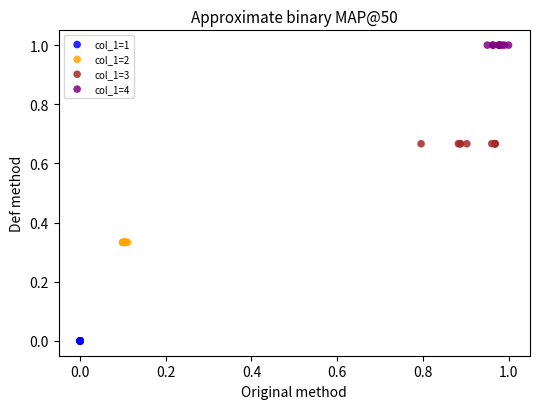

Which series reaches the minimum Y coordinate?

col_1=1